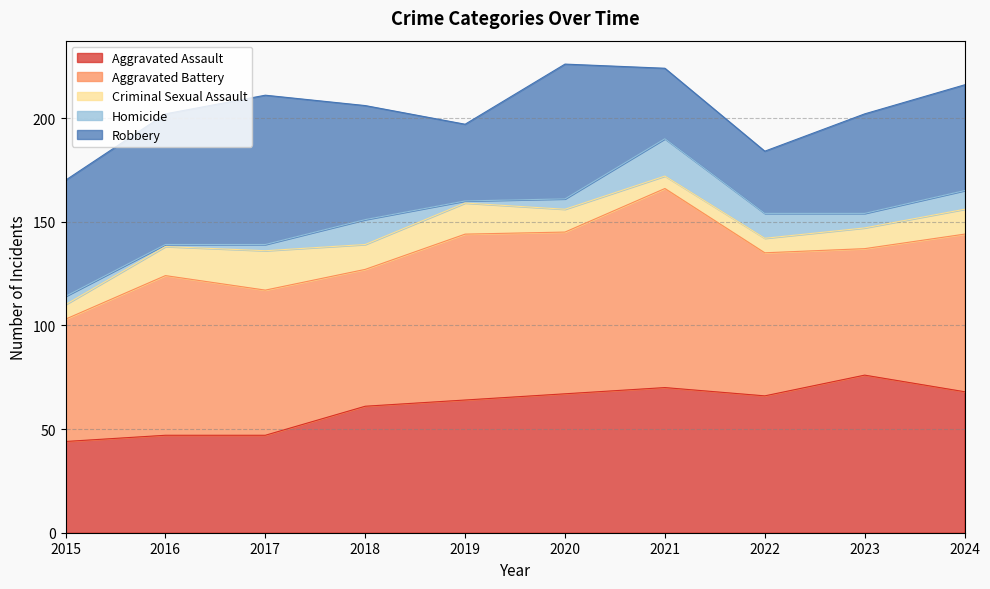

Is the value of Aggravated Assault at 2016 greater than the value of Robbery at 2022?

Yes